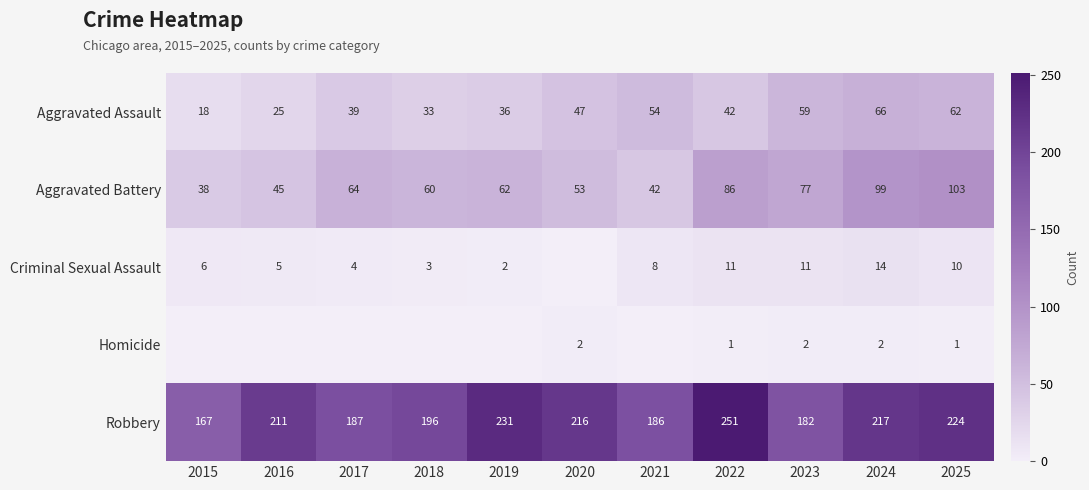

What is the difference between the highest and lowest values at 2025?

223